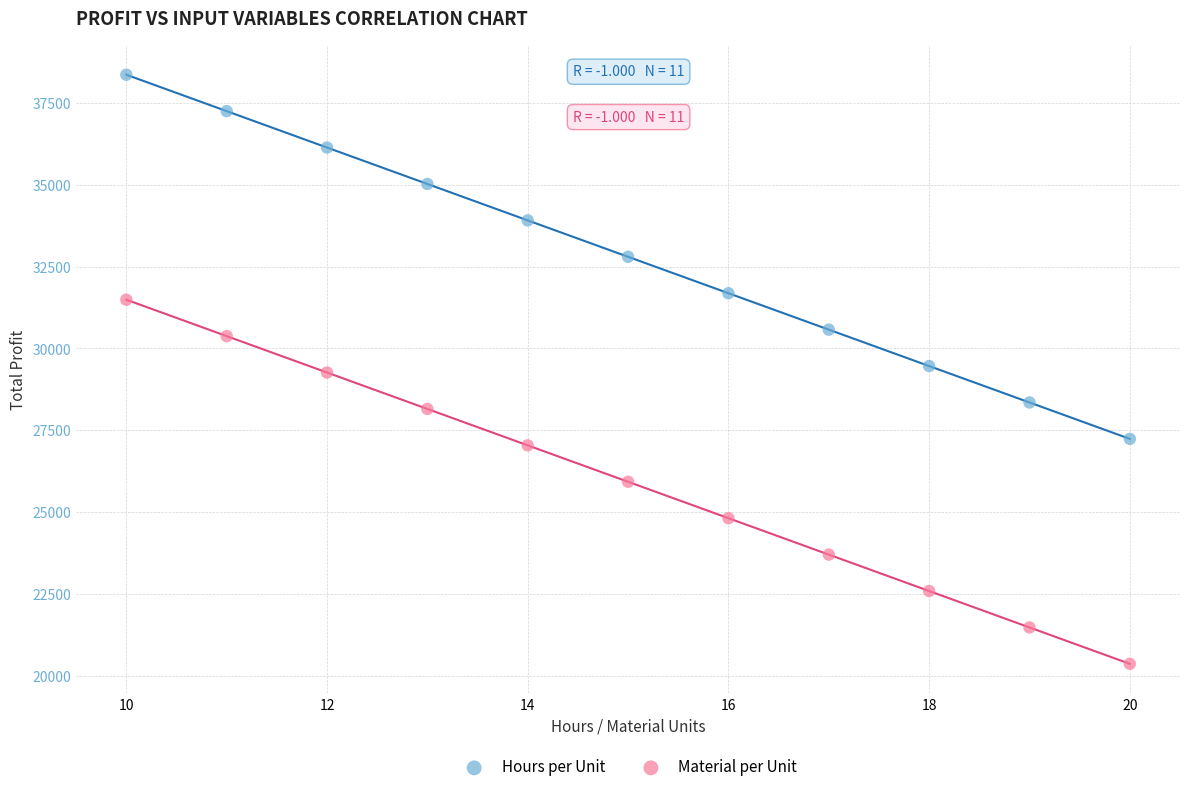

Across all data points, what is the range of Y values (max minus min)?

17990